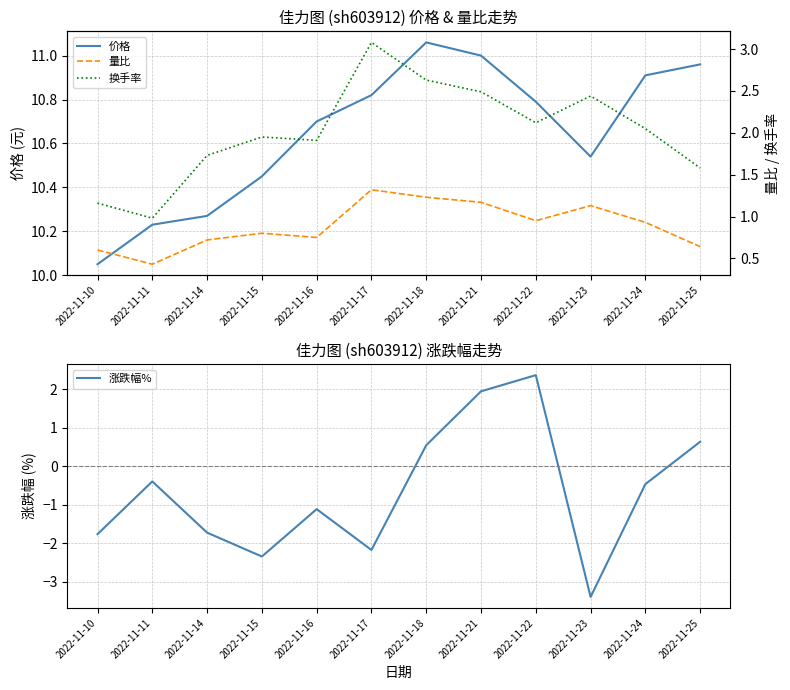

What is the sum of all 价格 values?

127.8